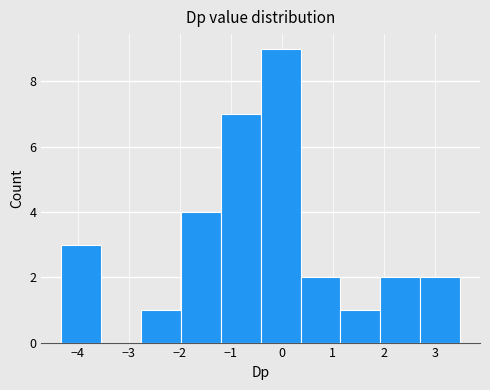

Reading left to right, list every bar in this chart as the range it spans on the x-axis followed by its height. Neither the bar edges nor the heights are printed on the chart, so give them approximately, as read against the axes.

-4.3 to -3.5: 3
-3.5 to -2.8: 0
-2.8 to -2.0: 1
-2.0 to -1.2: 4
-1.2 to -0.4: 7
-0.4 to 0.4: 9
0.4 to 1.2: 2
1.2 to 1.9: 1
1.9 to 2.7: 2
2.7 to 3.5: 2